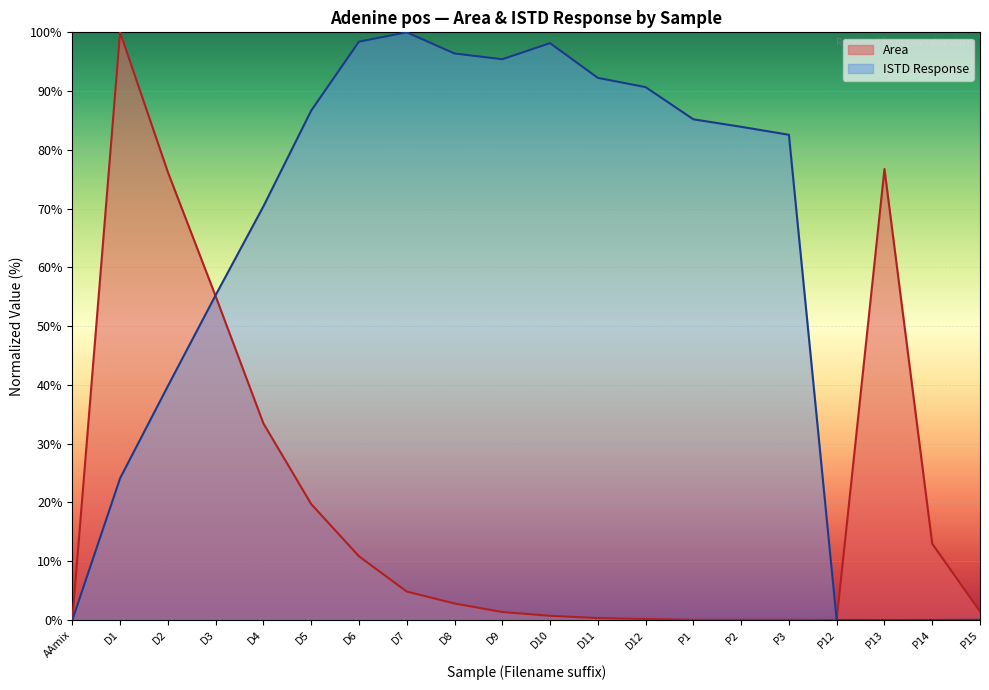

Which series has the largest total across all categories?

ISTD Response